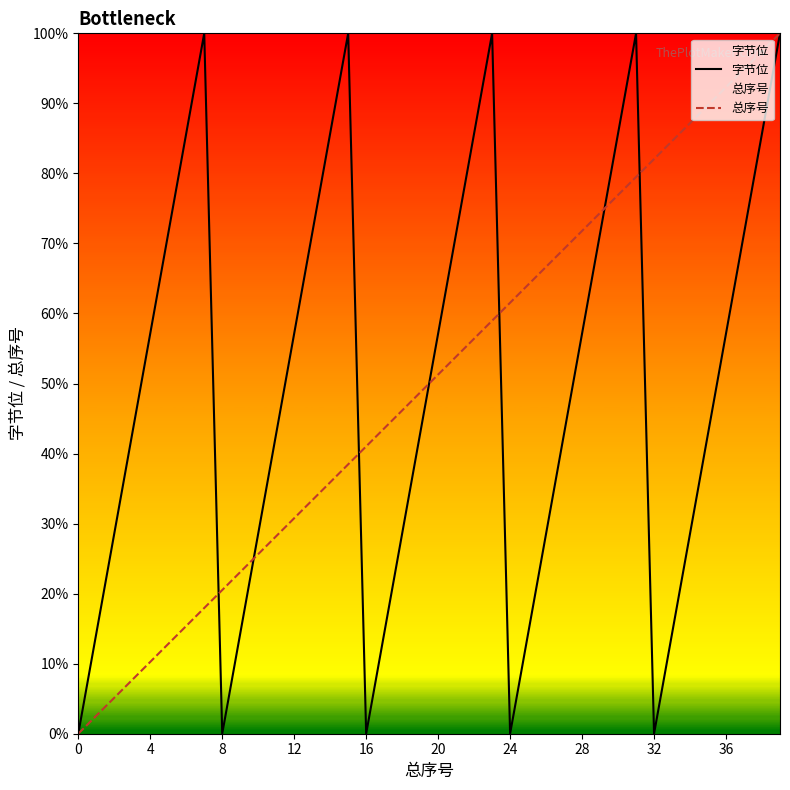

What is the sum of all 总序号 values?

2000.0